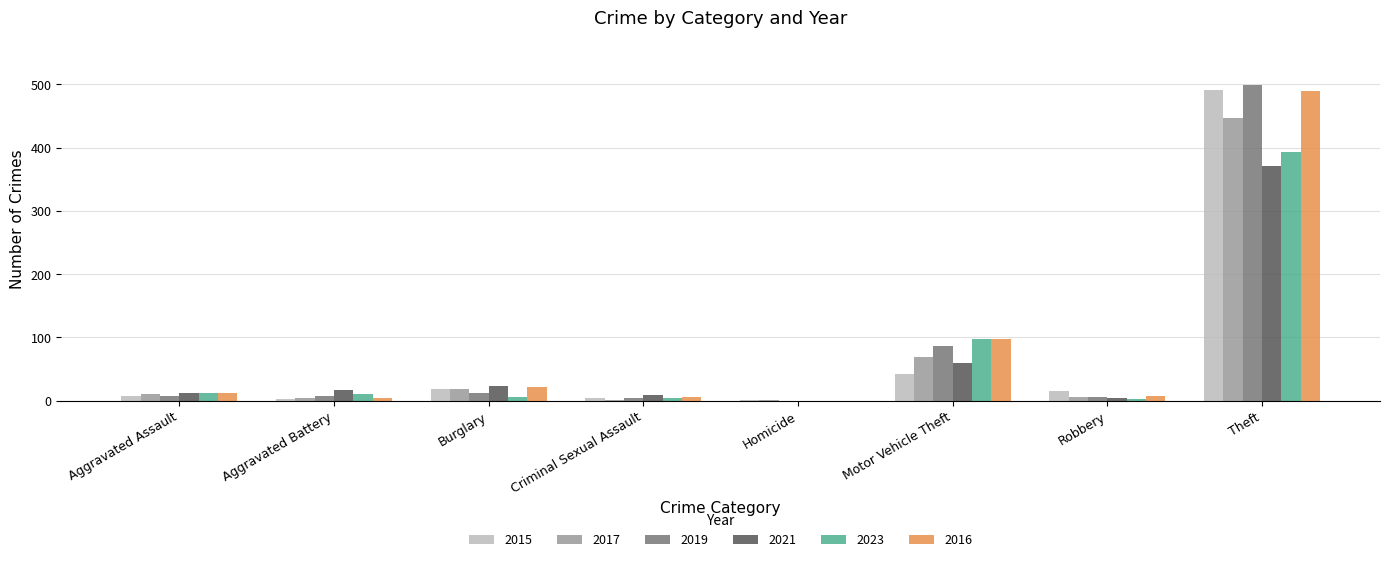

The value of 2019 at Aggravated Battery is 8. True or false?

True